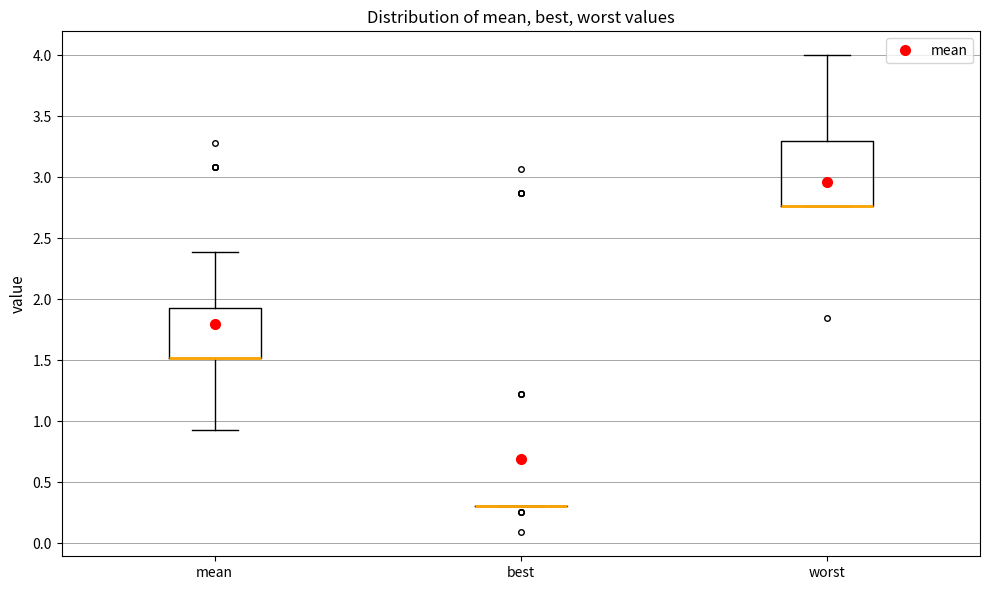

Reading left to right, transcribe this box plot: for each box, give where its median line is, the range the box spans, and where its two whiskers end, as read against the y-axis. The values are not printed on the chart, so give them approximately, as read against the axis.

mean: median 1.50 (drawn on the box's lower edge), box 1.50 to 1.95, whiskers 0.95 to 2.40
best: box collapsed to a line at 0.30, whiskers 0.30 to 0.30
worst: median 2.75 (drawn on the box's lower edge), box 2.75 to 3.30, whiskers 2.75 to 4.00